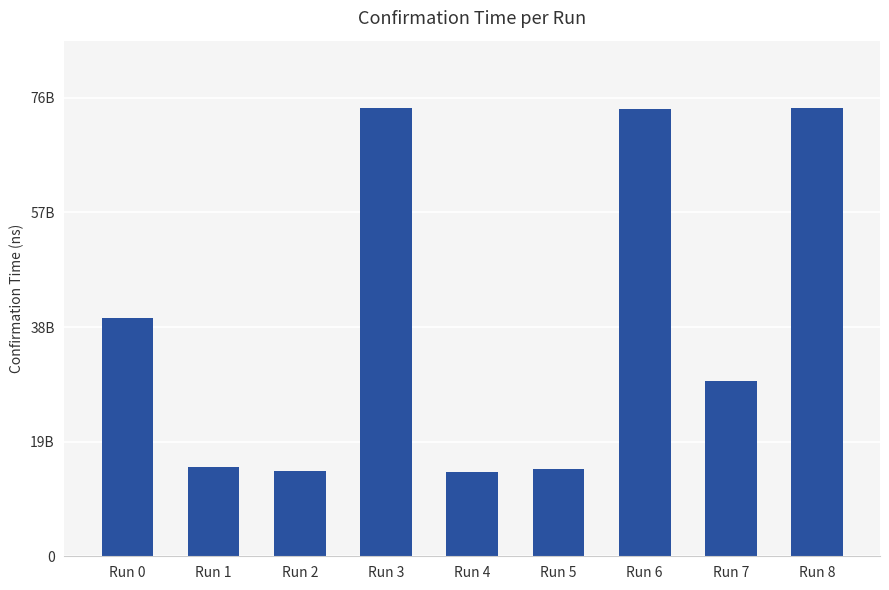

Are the bars horizontal?

No